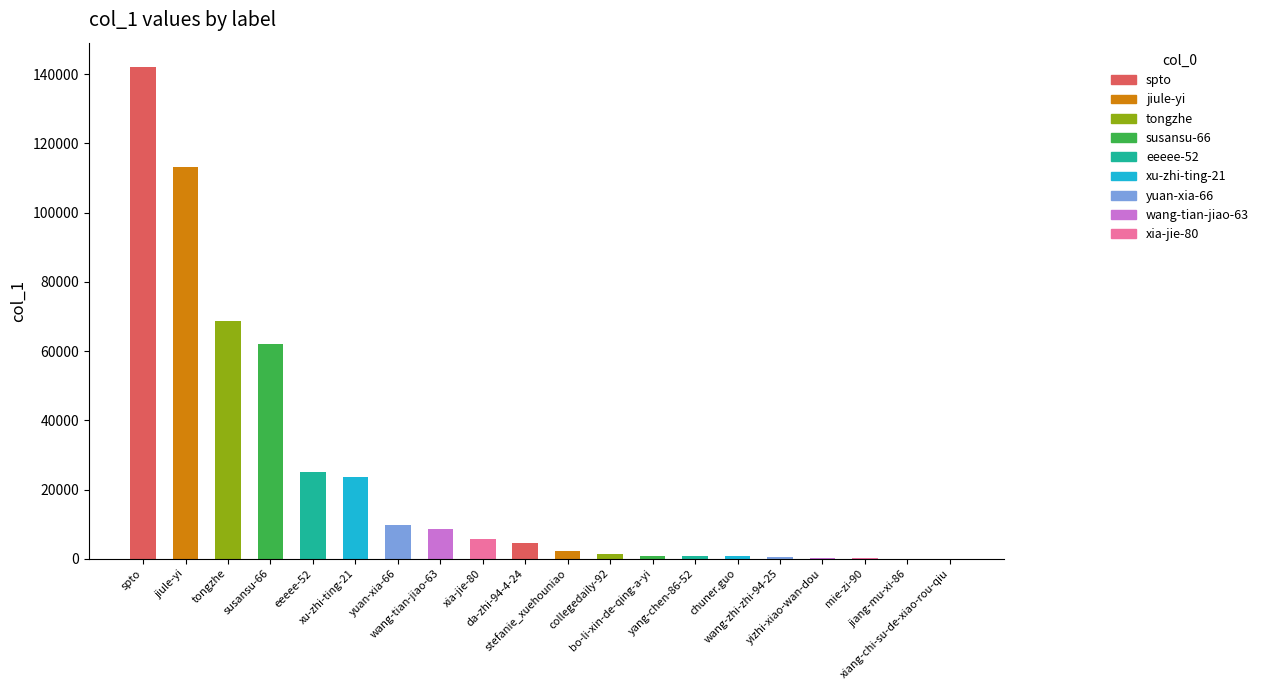

What is the ratio of the value at xu-zhi-ting-21 to the value at wang-tian-jiao-63?

2.7